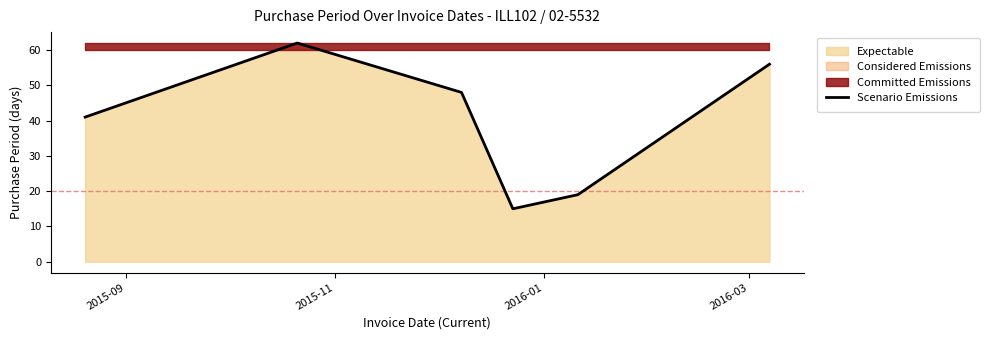

How many categories are shown in the chart?

6